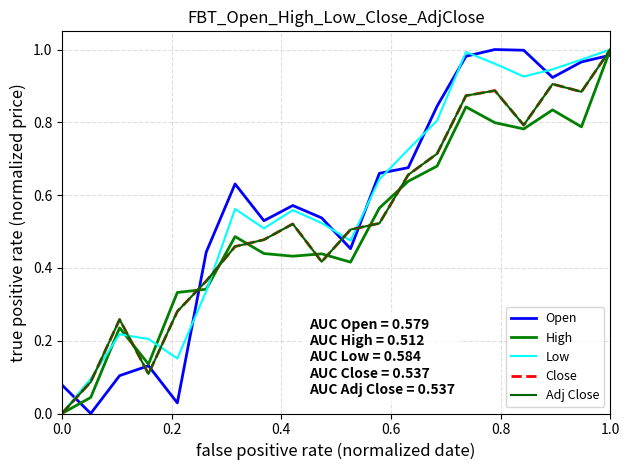

At which category is the sum across all series the highest?

1.0